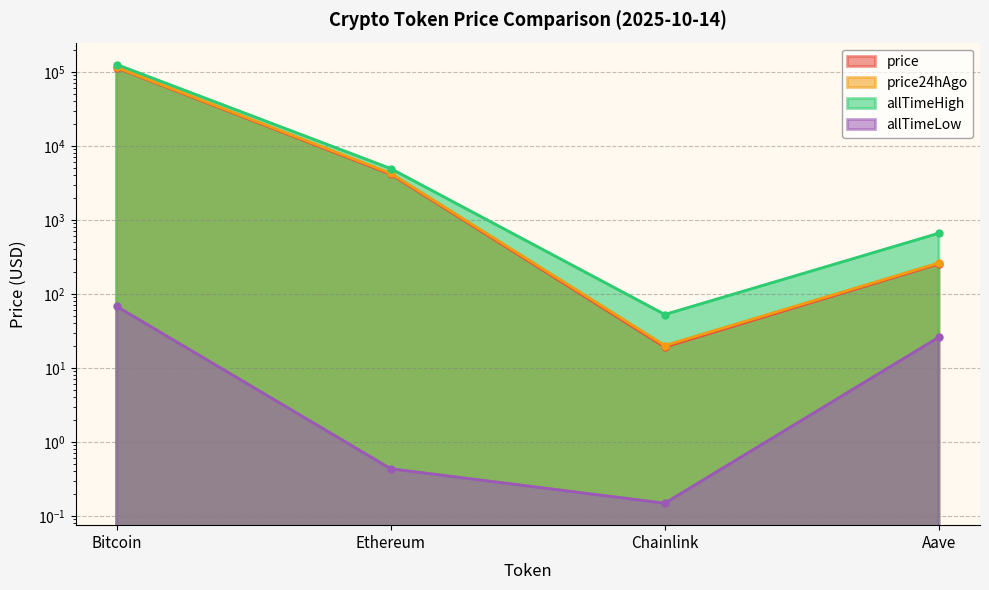

What is the label of the 4th point from the right?

Bitcoin